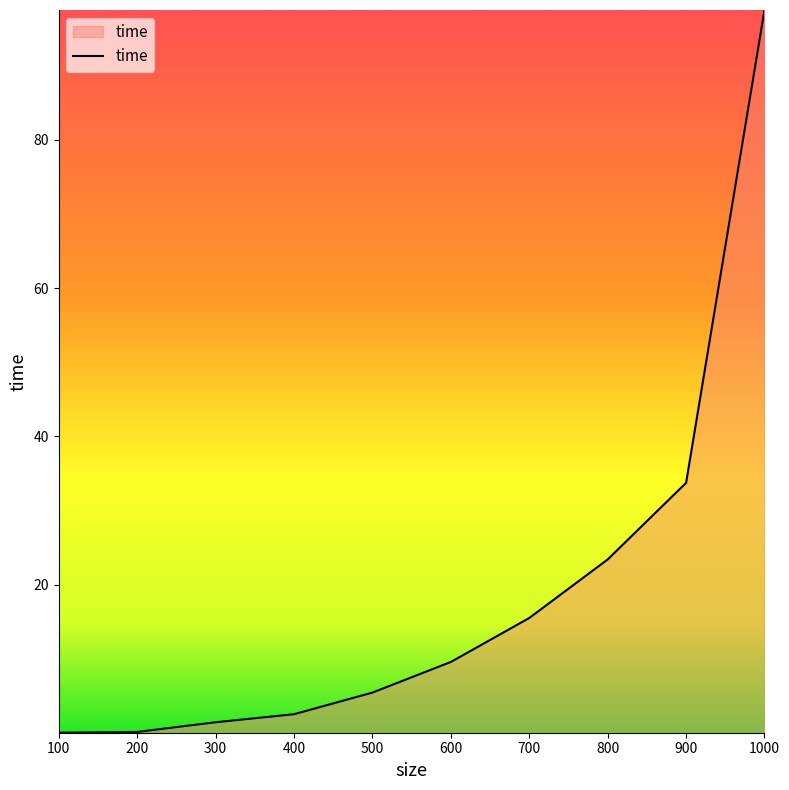

Which label corresponds to the largest value in the chart?

1000